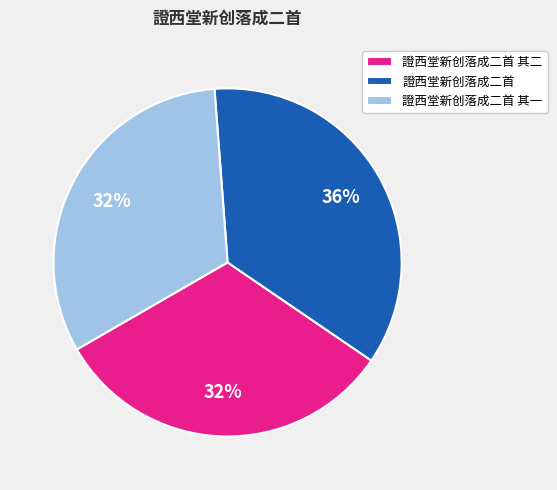

Is the sum of 證西堂新创落成二首 and 證西堂新创落成二首 其二 greater than half?

Yes